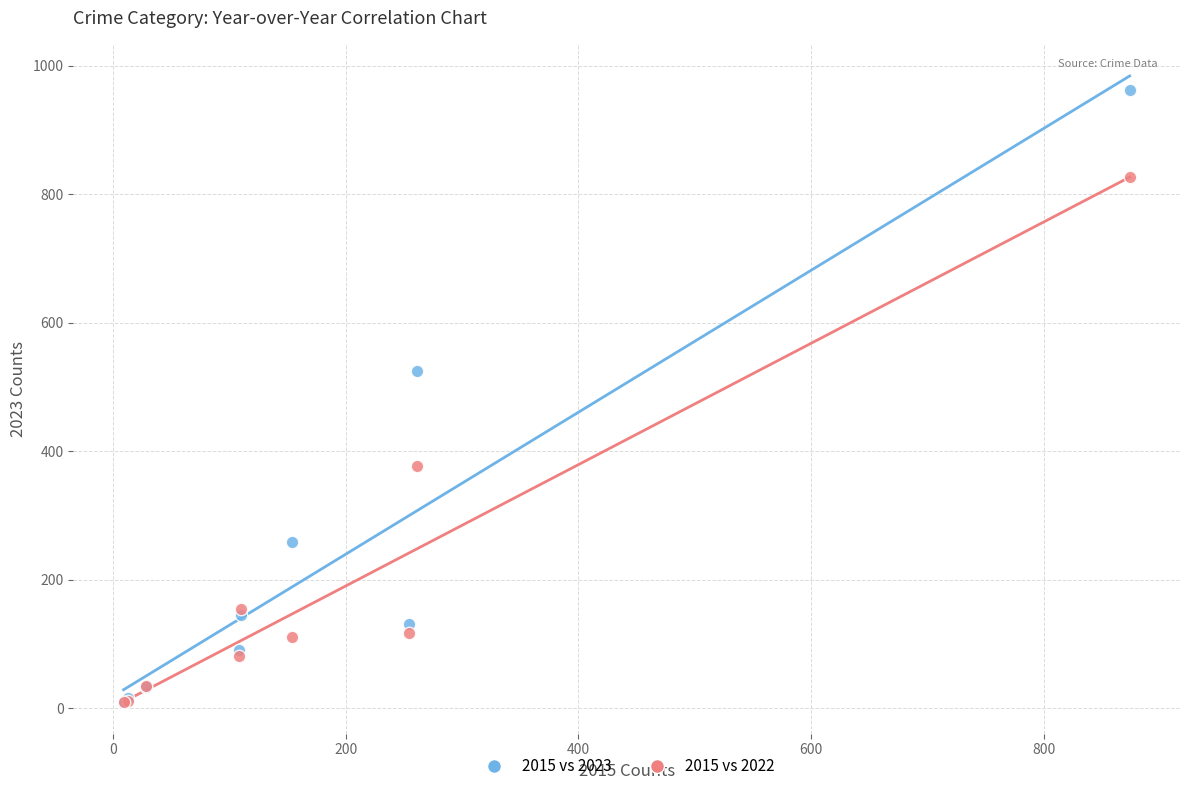

Which series contains the highest Y value?

2015 vs 2023